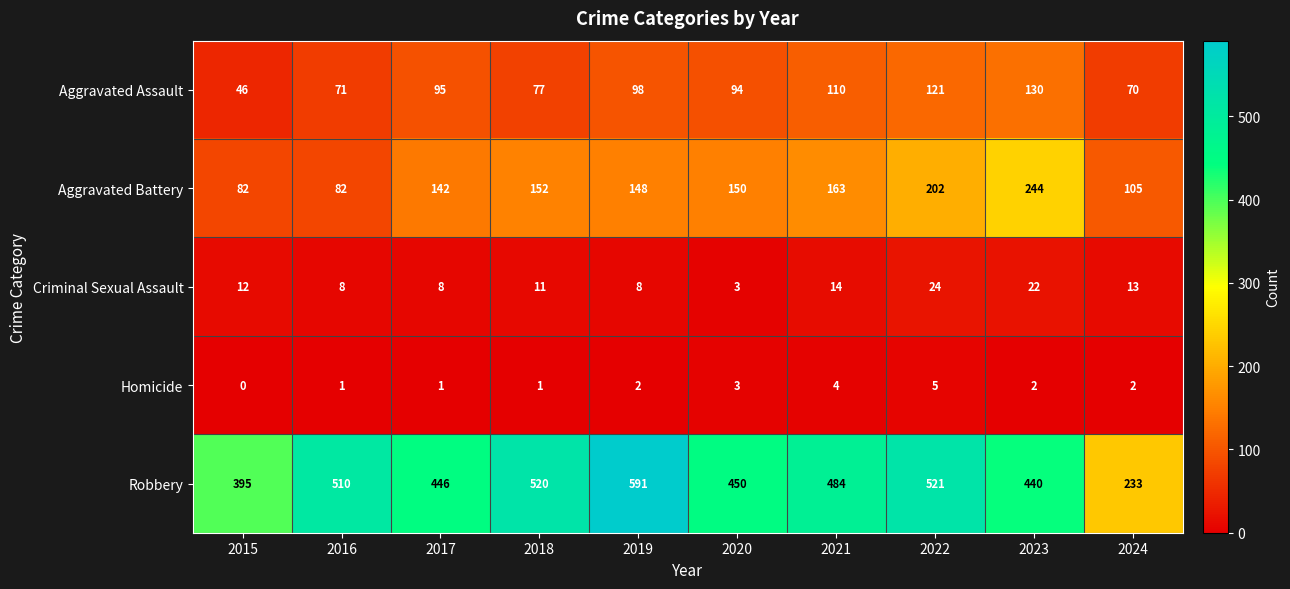

Which label corresponds to the smallest value in the chart?

2015